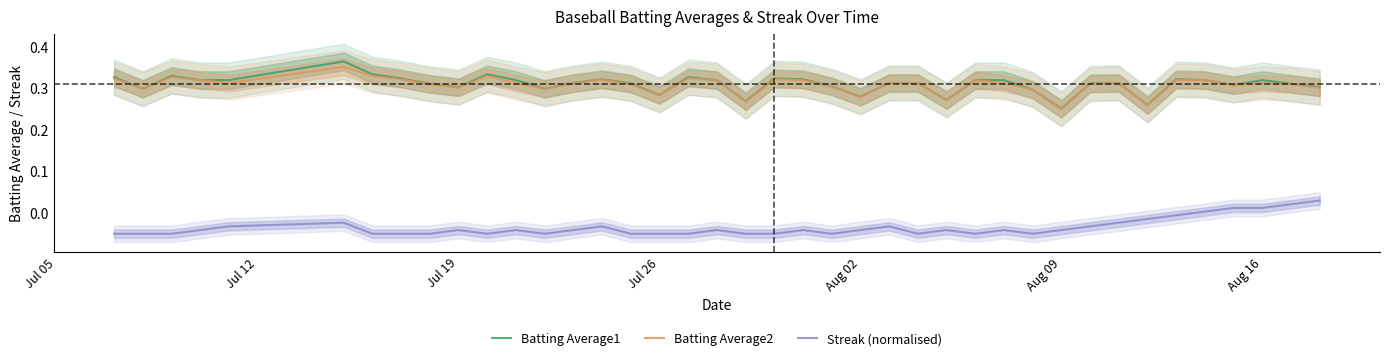

True or false: Batting Average1 and Streak (normalised) intersect in this chart.

False